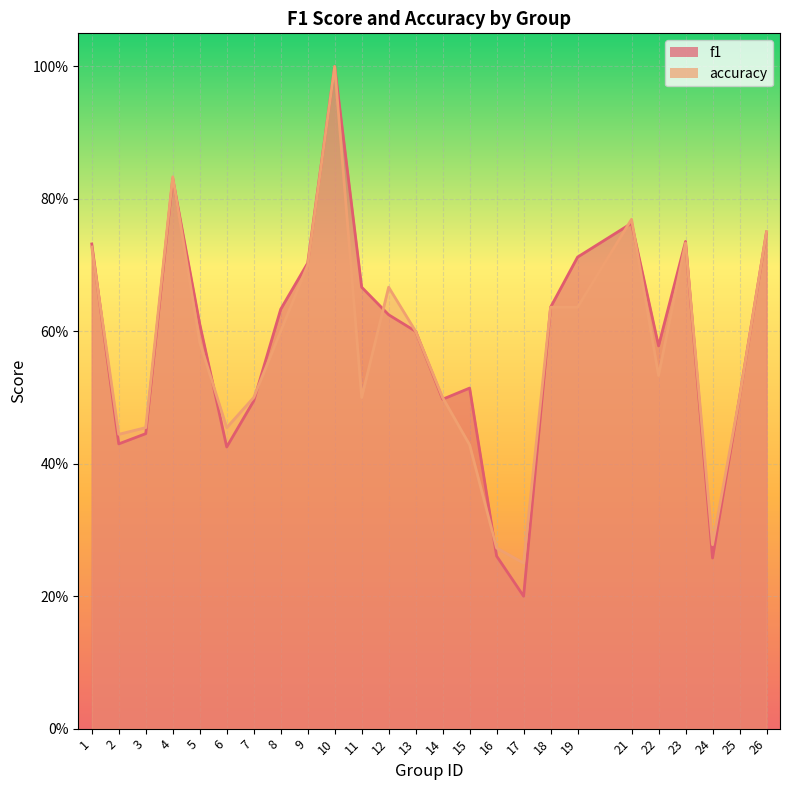

List the series in order of their overall mean, highest first.

f1, accuracy